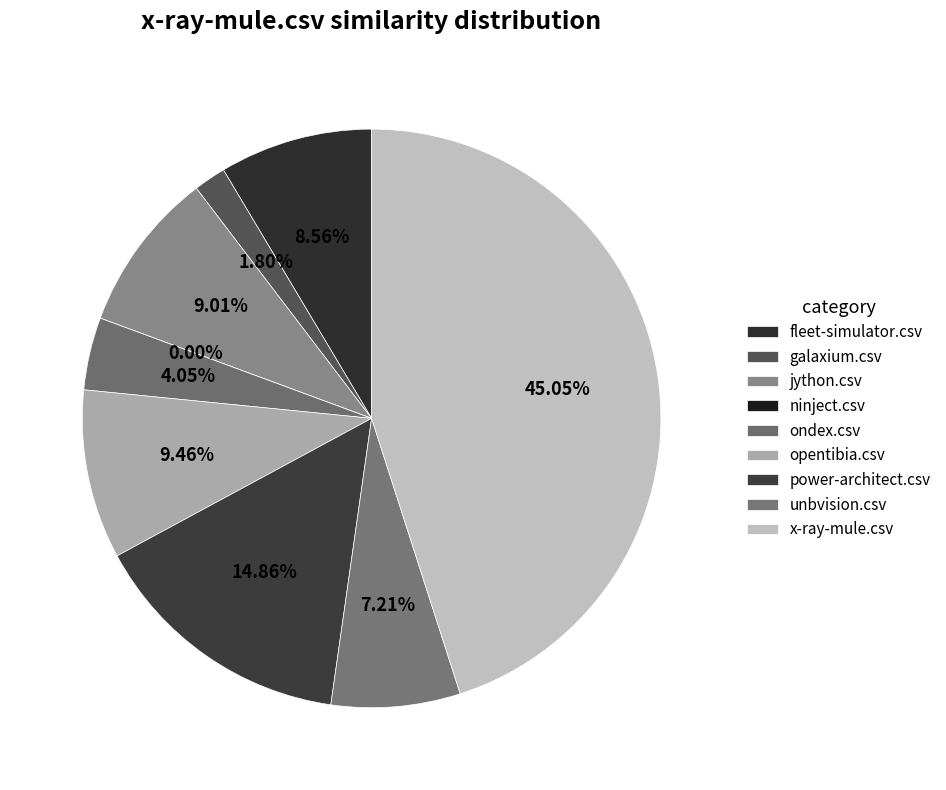

The ninject.csv slice represents 0% of the pie. True or false?

True